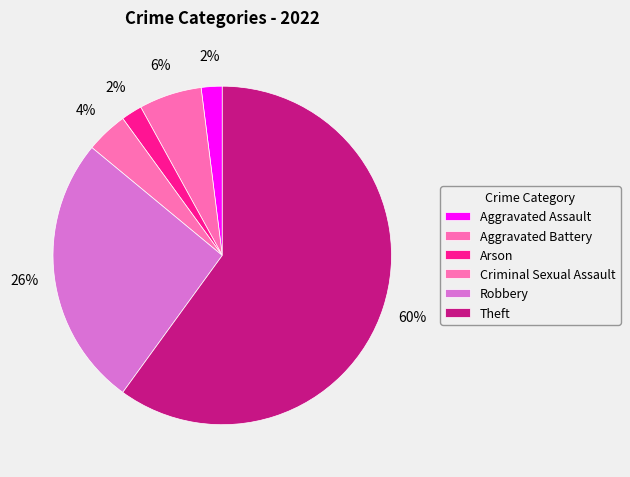

How many slices are in this pie chart?

6